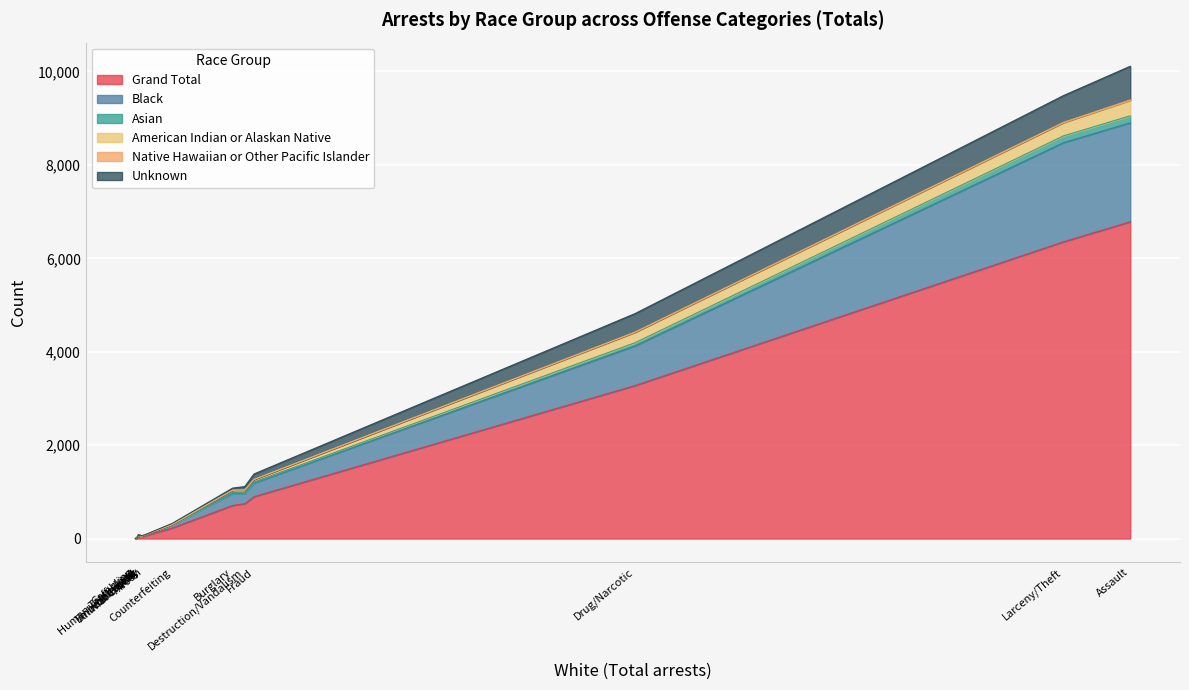

The value of Grand Total at 413 is 342. True or false?

False